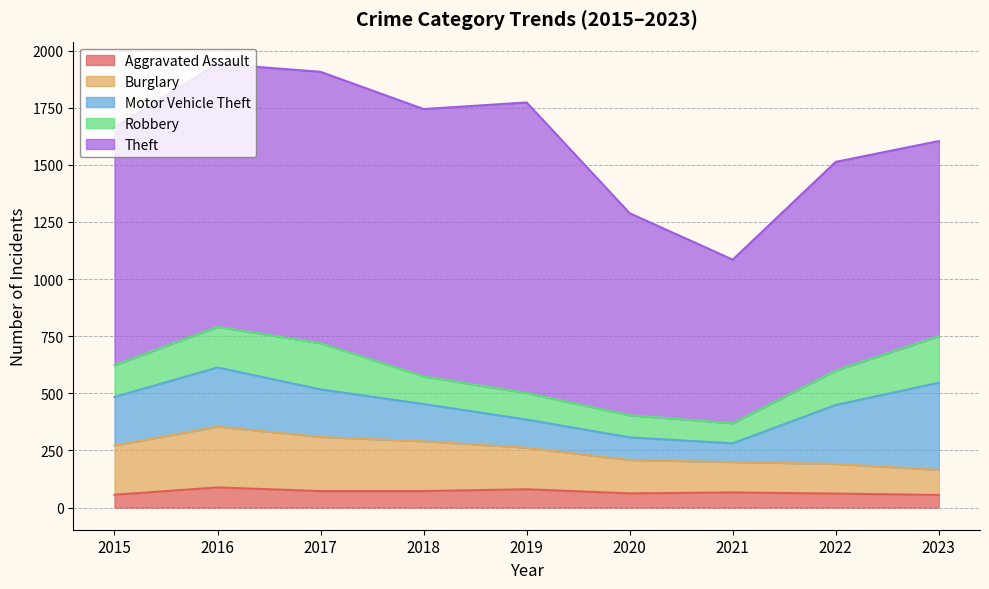

True or false: Burglary and Theft intersect in this chart.

False